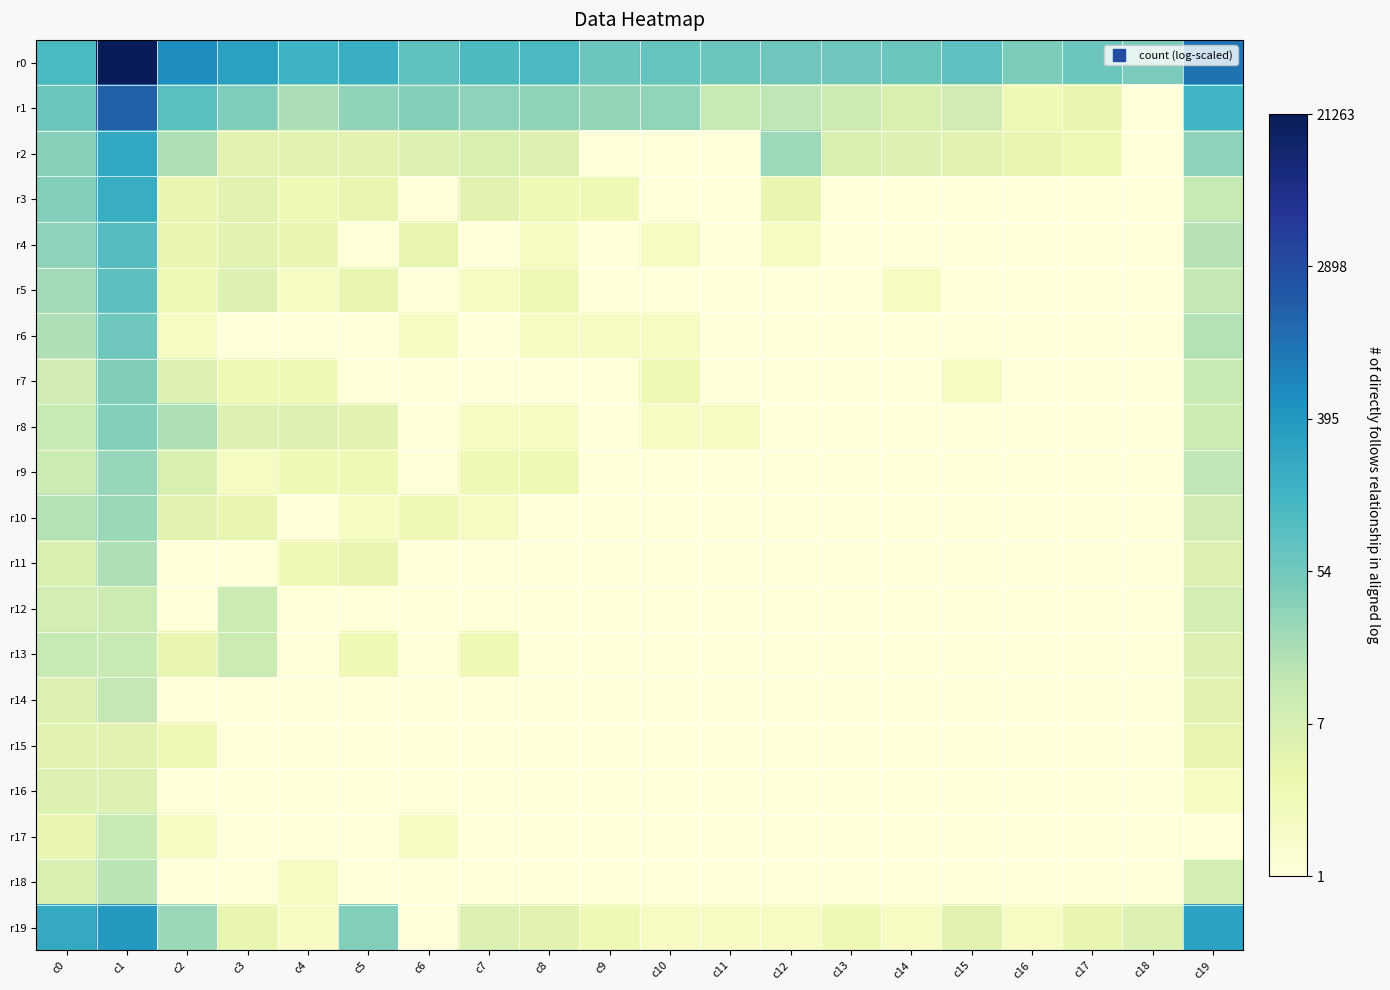

Reading left to right, extract all data points from this chart.

r0: c0=2.1	c1=4.3	c2=2.7	c3=2.5	c4=2.2	c5=2.3	c6=1.9	c7=2.0	c8=2.1	c9=1.8	c10=1.8	c11=1.8	c12=1.8	c13=1.8	c14=1.8	c15=1.9	c16=1.7	c17=1.8	c18=1.7	c19=3.0
r1: c0=1.8	c1=3.2	c2=1.9	c3=1.6	c4=1.3	c5=1.5	c6=1.6	c7=1.5	c8=1.5	c9=1.5	c10=1.5	c11=1.1	c12=1.1	c13=1.0	c14=0.8	c15=1.0	c16=0.5	c17=0.6	c18=-1.0	c19=2.2
r2: c0=1.6	c1=2.4	c2=1.3	c3=0.7	c4=0.7	c5=0.7	c6=0.8	c7=0.8	c8=0.8	c9=-1.0	c10=0.0	c11=-1.0	c12=1.4	c13=0.8	c14=0.8	c15=0.7	c16=0.6	c17=0.5	c18=-1.0	c19=1.5
r3: c0=1.6	c1=2.3	c2=0.6	c3=0.7	c4=0.5	c5=0.6	c6=-1.0	c7=0.7	c8=0.5	c9=0.5	c10=0.0	c11=-1.0	c12=0.6	c13=-1.0	c14=-1.0	c15=-1.0	c16=0.0	c17=0.0	c18=0.0	c19=1.1
r4: c0=1.5	c1=2.0	c2=0.6	c3=0.7	c4=0.6	c5=-1.0	c6=0.6	c7=0.0	c8=0.3	c9=0.0	c10=0.3	c11=-1.0	c12=0.3	c13=0.0	c14=-1.0	c15=-1.0	c16=-1.0	c17=-1.0	c18=0.0	c19=1.2
r5: c0=1.4	c1=1.9	c2=0.5	c3=0.8	c4=0.3	c5=0.6	c6=0.0	c7=0.3	c8=0.5	c9=-1.0	c10=0.0	c11=0.0	c12=-1.0	c13=-1.0	c14=0.3	c15=-1.0	c16=-1.0	c17=-1.0	c18=-1.0	c19=1.1
r6: c0=1.3	c1=1.7	c2=0.3	c3=0.0	c4=0.0	c5=0.0	c6=0.3	c7=0.0	c8=0.3	c9=0.3	c10=0.3	c11=-1.0	c12=-1.0	c13=-1.0	c14=-1.0	c15=-1.0	c16=-1.0	c17=-1.0	c18=-1.0	c19=1.2
r7: c0=1.0	c1=1.6	c2=0.8	c3=0.5	c4=0.5	c5=0.0	c6=0.0	c7=0.0	c8=-1.0	c9=-1.0	c10=0.5	c11=-1.0	c12=0.0	c13=-1.0	c14=0.0	c15=0.3	c16=-1.0	c17=-1.0	c18=-1.0	c19=1.0
r8: c0=1.0	c1=1.6	c2=1.3	c3=0.8	c4=0.8	c5=0.7	c6=-1.0	c7=0.3	c8=0.3	c9=-1.0	c10=0.3	c11=0.3	c12=-1.0	c13=0.0	c14=-1.0	c15=-1.0	c16=-1.0	c17=-1.0	c18=-1.0	c19=1.0
r9: c0=1.0	c1=1.4	c2=0.8	c3=0.3	c4=0.5	c5=0.5	c6=0.0	c7=0.5	c8=0.5	c9=-1.0	c10=-1.0	c11=0.0	c12=-1.0	c13=-1.0	c14=-1.0	c15=0.0	c16=-1.0	c17=-1.0	c18=-1.0	c19=1.1
r10: c0=1.2	c1=1.4	c2=0.7	c3=0.6	c4=0.0	c5=0.3	c6=0.5	c7=0.3	c8=-1.0	c9=-1.0	c10=-1.0	c11=-1.0	c12=-1.0	c13=-1.0	c14=-1.0	c15=0.0	c16=-1.0	c17=-1.0	c18=-1.0	c19=1.0
r11: c0=0.8	c1=1.3	c2=-1.0	c3=-1.0	c4=0.5	c5=0.6	c6=-1.0	c7=-1.0	c8=-1.0	c9=-1.0	c10=-1.0	c11=-1.0	c12=-1.0	c13=-1.0	c14=-1.0	c15=-1.0	c16=-1.0	c17=-1.0	c18=-1.0	c19=0.8
r12: c0=0.9	c1=1.0	c2=0.0	c3=1.0	c4=-1.0	c5=-1.0	c6=0.0	c7=0.0	c8=-1.0	c9=0.0	c10=-1.0	c11=0.0	c12=-1.0	c13=-1.0	c14=-1.0	c15=-1.0	c16=-1.0	c17=-1.0	c18=-1.0	c19=0.9
r13: c0=1.1	c1=1.0	c2=0.6	c3=1.0	c4=-1.0	c5=0.5	c6=-1.0	c7=0.5	c8=-1.0	c9=-1.0	c10=-1.0	c11=0.0	c12=-1.0	c13=-1.0	c14=-1.0	c15=-1.0	c16=-1.0	c17=-1.0	c18=-1.0	c19=0.8
r14: c0=0.8	c1=1.1	c2=0.0	c3=0.0	c4=-1.0	c5=-1.0	c6=-1.0	c7=0.0	c8=-1.0	c9=-1.0	c10=-1.0	c11=-1.0	c12=-1.0	c13=-1.0	c14=-1.0	c15=0.0	c16=-1.0	c17=-1.0	c18=-1.0	c19=0.7
r15: c0=0.7	c1=0.7	c2=0.5	c3=-1.0	c4=-1.0	c5=-1.0	c6=-1.0	c7=-1.0	c8=-1.0	c9=-1.0	c10=0.0	c11=0.0	c12=-1.0	c13=-1.0	c14=-1.0	c15=-1.0	c16=-1.0	c17=-1.0	c18=-1.0	c19=0.6
r16: c0=0.8	c1=0.8	c2=0.0	c3=-1.0	c4=-1.0	c5=-1.0	c6=-1.0	c7=-1.0	c8=-1.0	c9=-1.0	c10=0.0	c11=-1.0	c12=-1.0	c13=-1.0	c14=-1.0	c15=-1.0	c16=-1.0	c17=-1.0	c18=-1.0	c19=0.3
r17: c0=0.6	c1=1.0	c2=0.3	c3=-1.0	c4=0.0	c5=0.0	c6=0.3	c7=-1.0	c8=-1.0	c9=-1.0	c10=-1.0	c11=-1.0	c12=-1.0	c13=0.0	c14=-1.0	c15=-1.0	c16=-1.0	c17=-1.0	c18=-1.0	c19=0.0
r18: c0=0.8	c1=1.2	c2=-1.0	c3=-1.0	c4=0.3	c5=-1.0	c6=-1.0	c7=-1.0	c8=-1.0	c9=-1.0	c10=-1.0	c11=-1.0	c12=-1.0	c13=-1.0	c14=-1.0	c15=-1.0	c16=-1.0	c17=-1.0	c18=-1.0	c19=0.9
r19: c0=2.3	c1=2.6	c2=1.4	c3=0.6	c4=0.3	c5=1.6	c6=0.0	c7=0.8	c8=0.7	c9=0.5	c10=0.3	c11=0.3	c12=0.3	c13=0.5	c14=0.3	c15=0.7	c16=0.3	c17=0.6	c18=0.8	c19=2.5